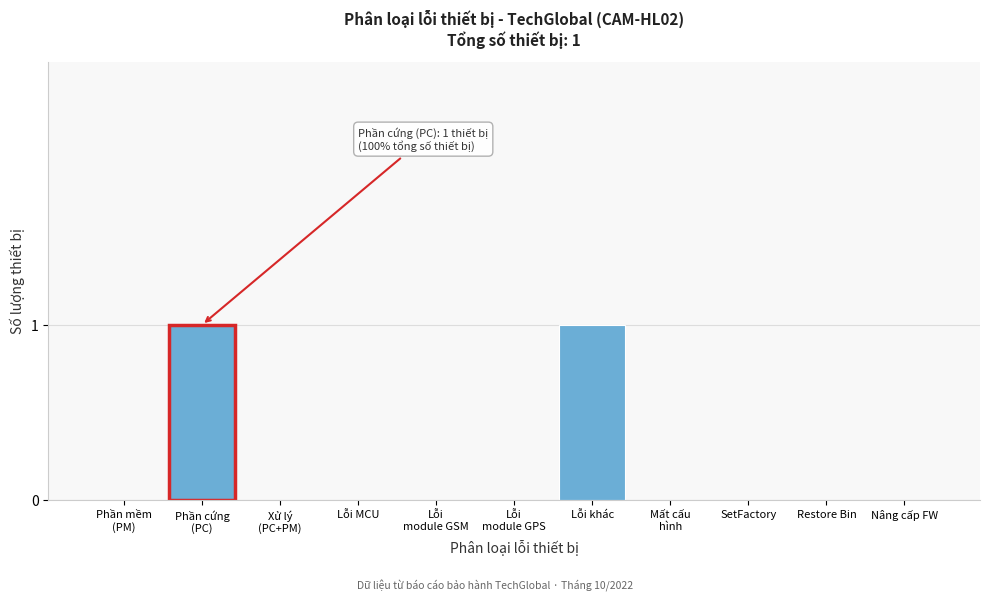

Which has a higher value, SetFactory or Lỗi khác?

Lỗi khác